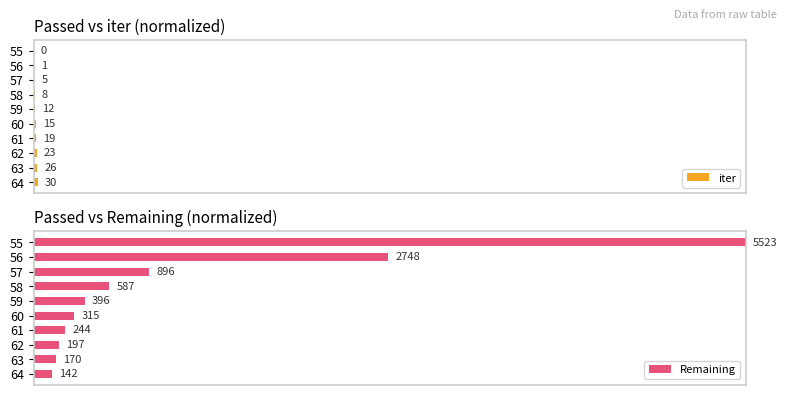

List the series in order of their peak value, highest first.

Remaining, iter